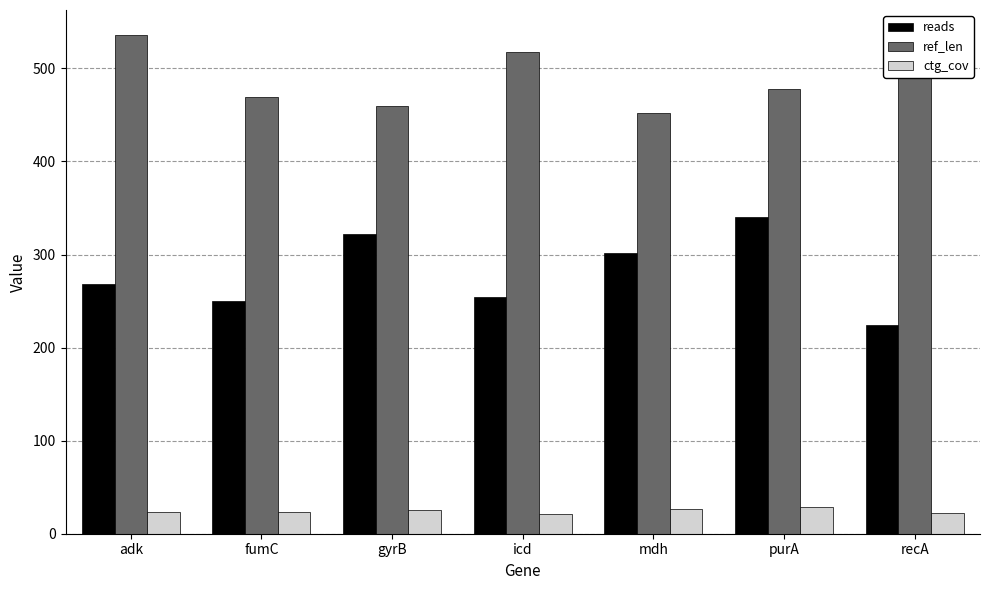

Are the bars horizontal?

No